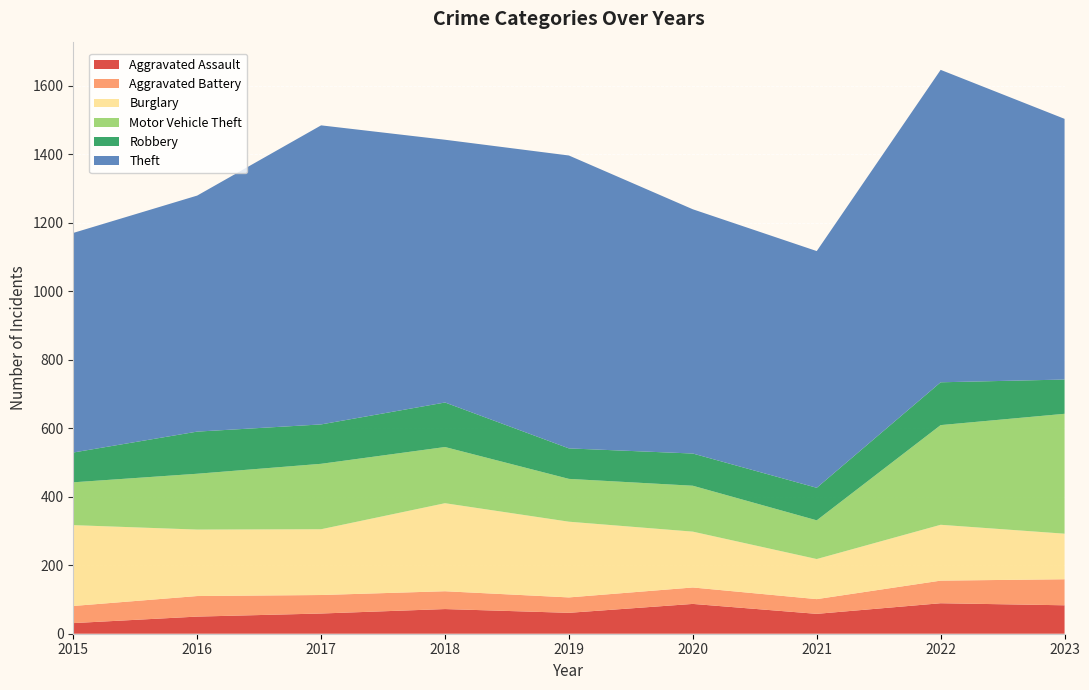

Reading right to left, list all the values displayed in this chart.

Aggravated Assault: 2023=83	2022=89	2021=58	2020=87	2019=61	2018=72	2017=59	2016=50	2015=31
Aggravated Battery: 2023=76	2022=66	2021=43	2020=48	2019=45	2018=52	2017=54	2016=60	2015=50
Burglary: 2023=133	2022=163	2021=117	2020=163	2019=221	2018=257	2017=192	2016=194	2015=236
Motor Vehicle Theft: 2023=350	2022=291	2021=113	2020=134	2019=125	2018=164	2017=191	2016=163	2015=125
Robbery: 2023=100	2022=125	2021=95	2020=94	2019=89	2018=130	2017=115	2016=123	2015=87
Theft: 2023=761	2022=912	2021=691	2020=713	2019=855	2018=767	2017=873	2016=689	2015=641